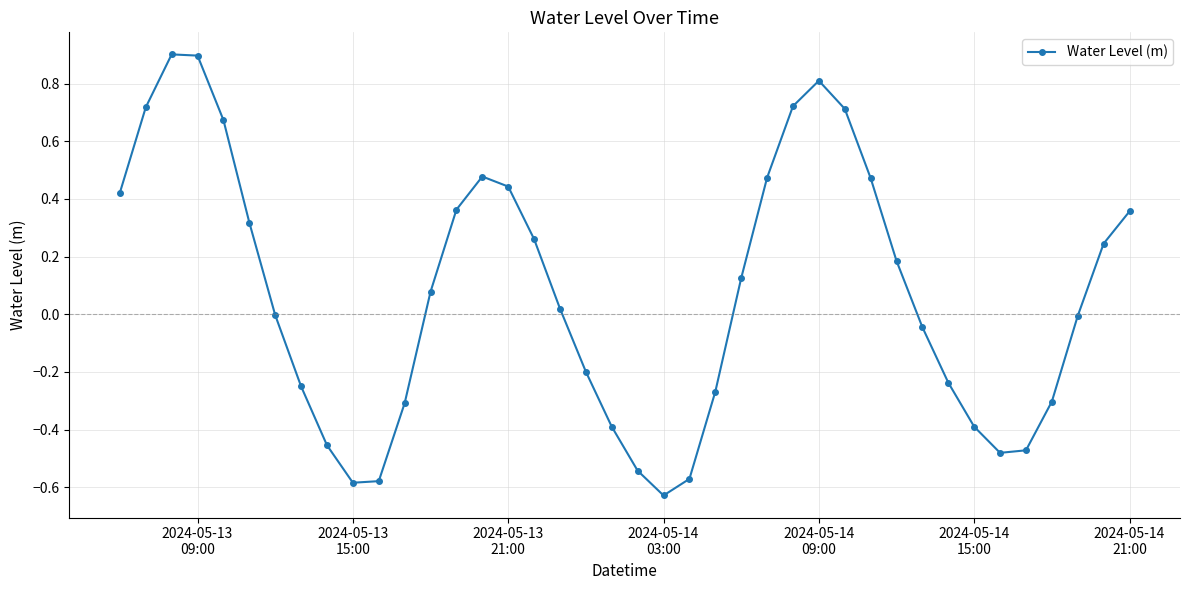

True or false: the data has more than 0 interior local peaks.

True